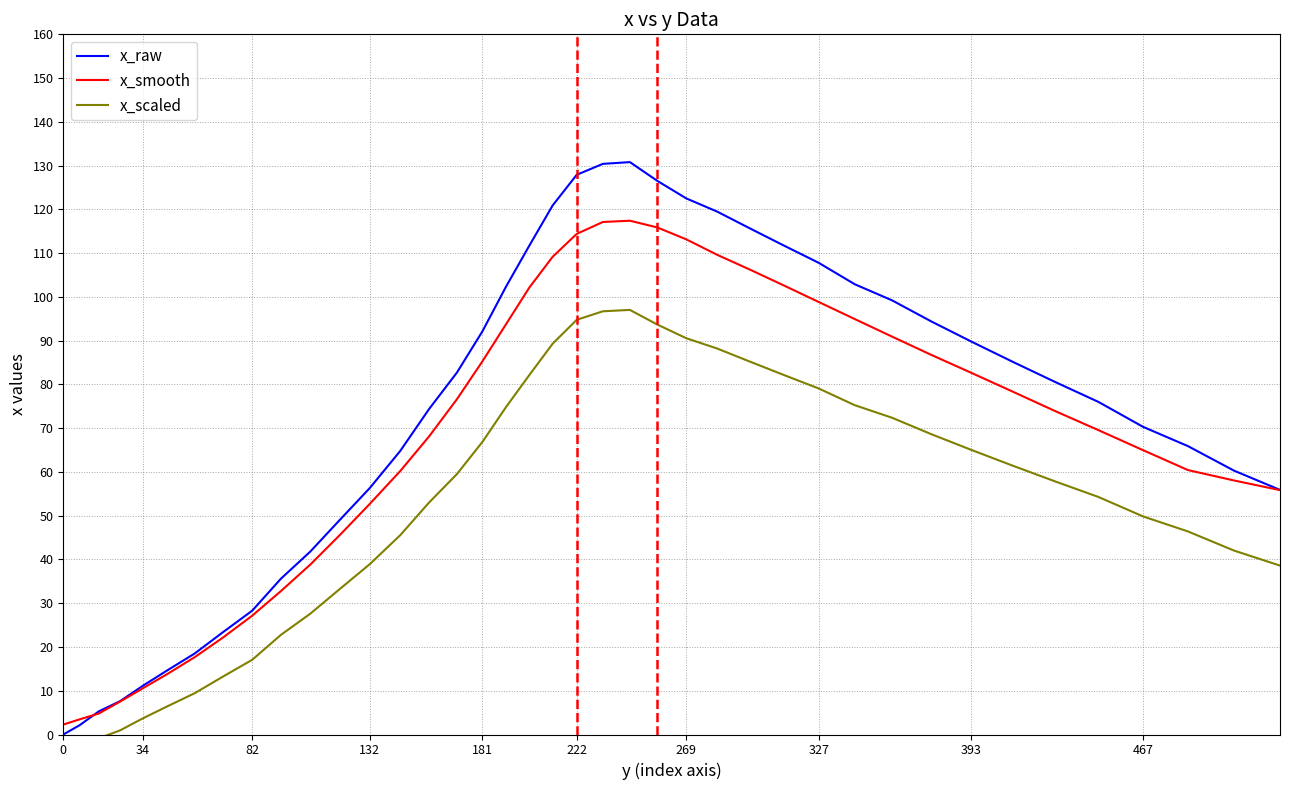

Is it true that x_raw equals 28.7 at 467?

False